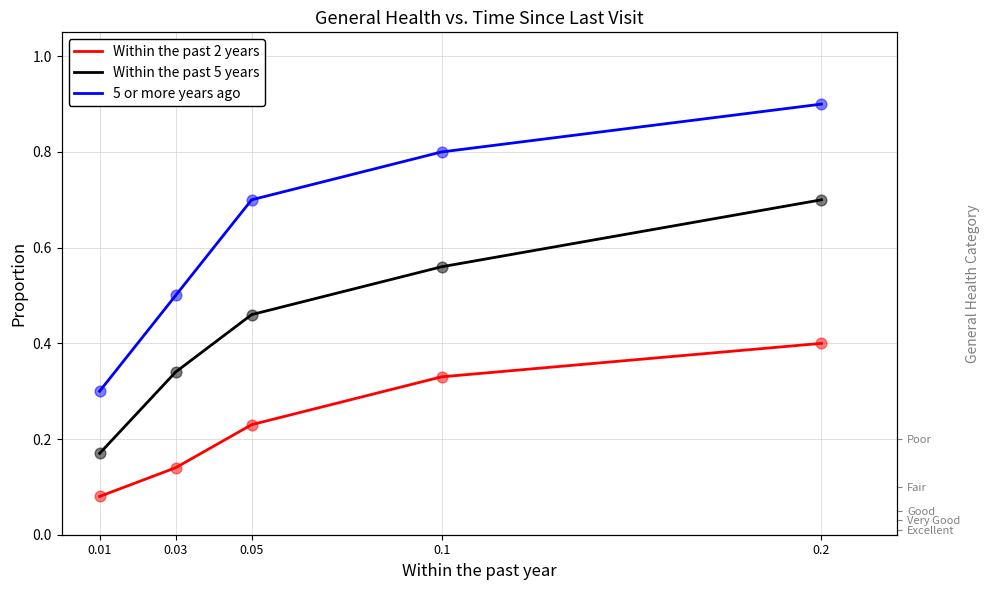

At how many categories does at least one series exceed 0?

5